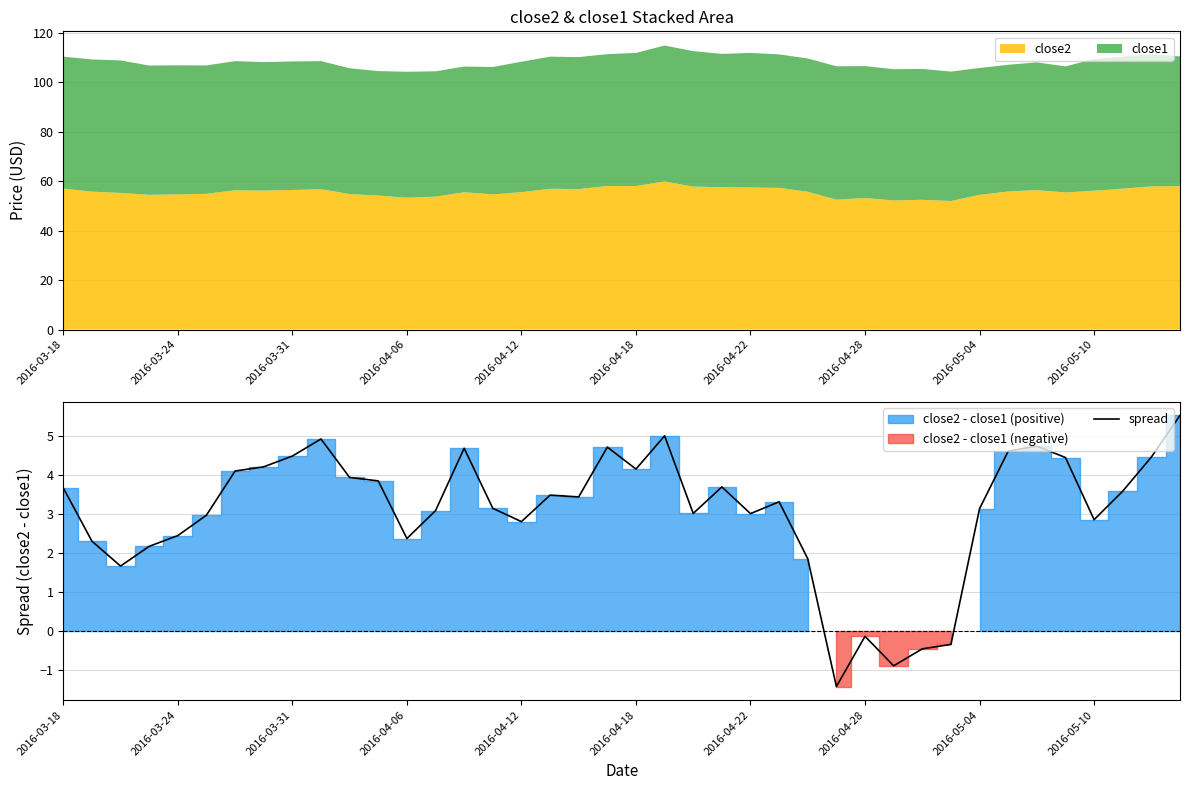

What is the maximum value for spread?

5.5